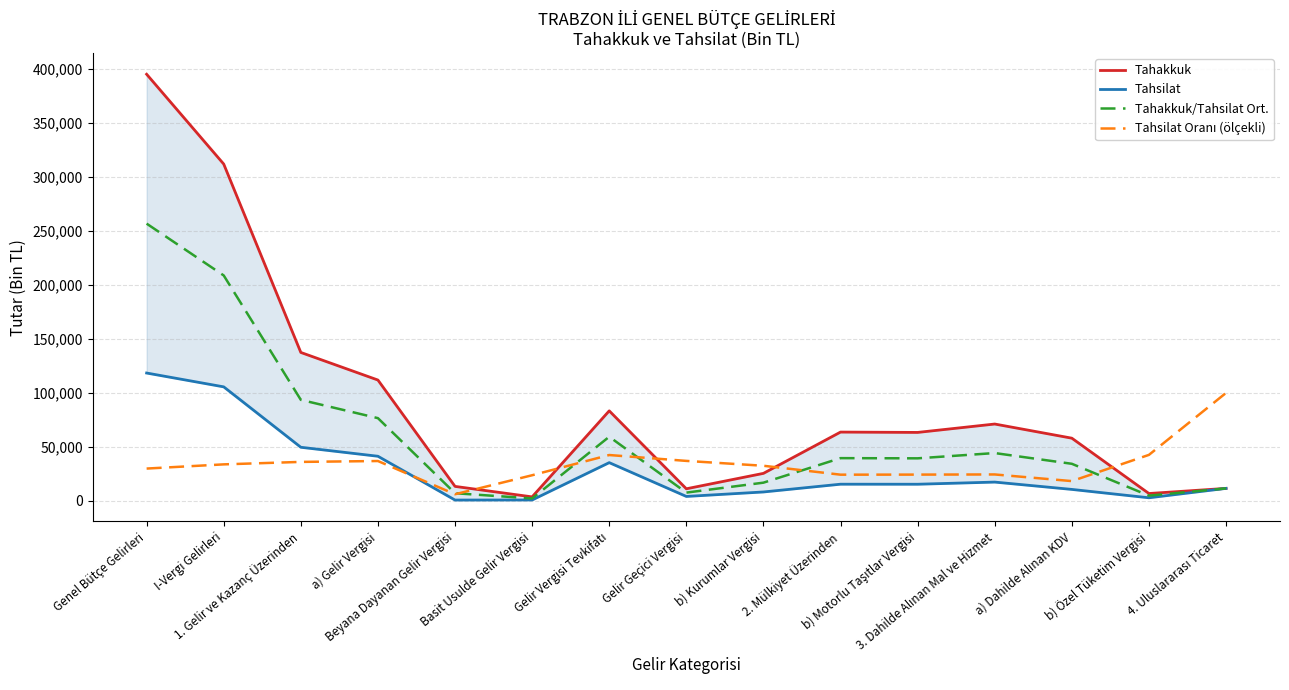

What is the minimum value shown in the chart?

837.0